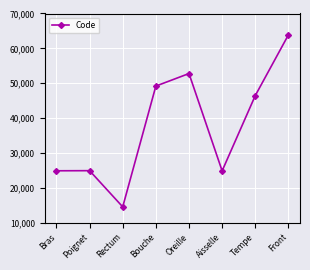

What is the smallest value displayed?

14544